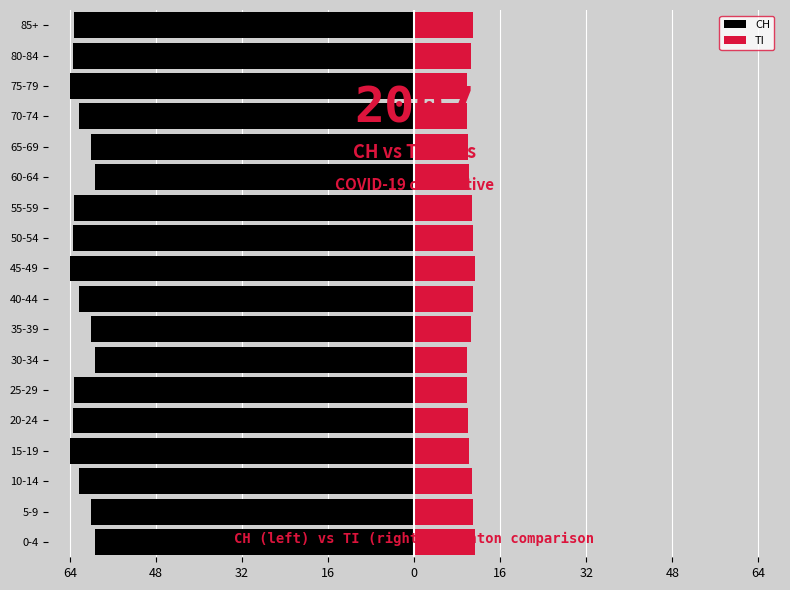

How many groups of bars are there?

18